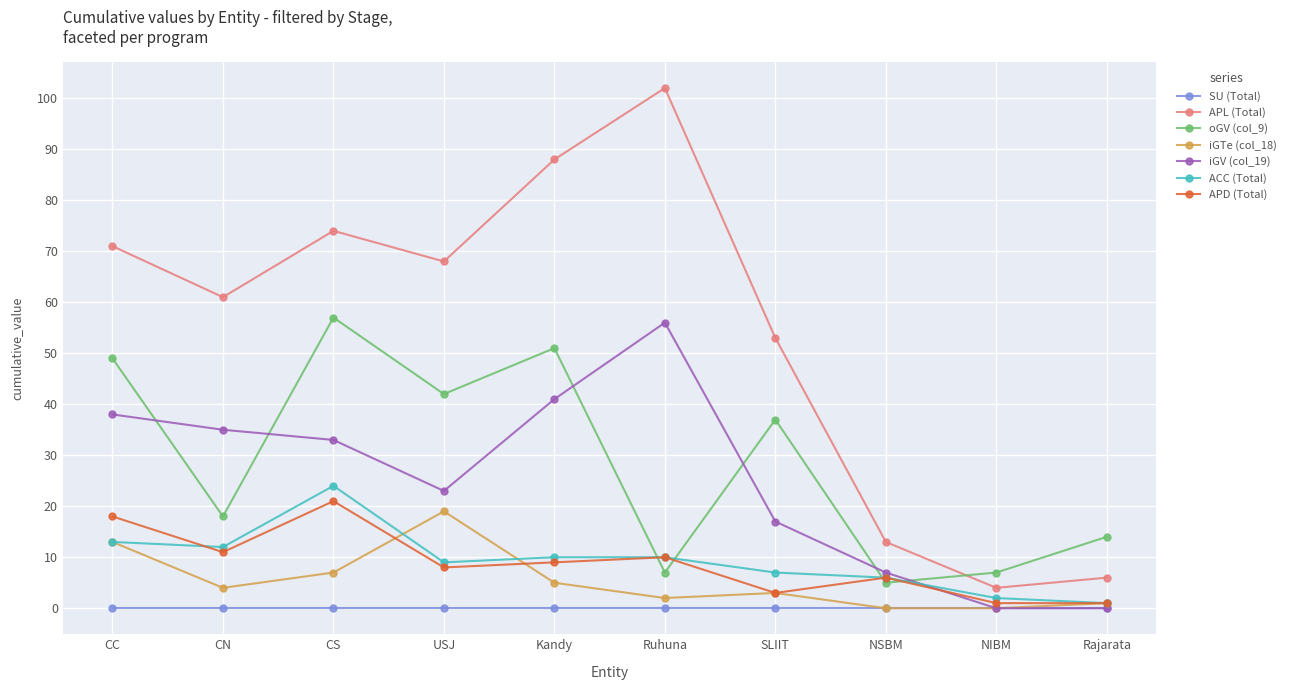

What is the value of the ACC (Total) point at the 5th from the left?

10